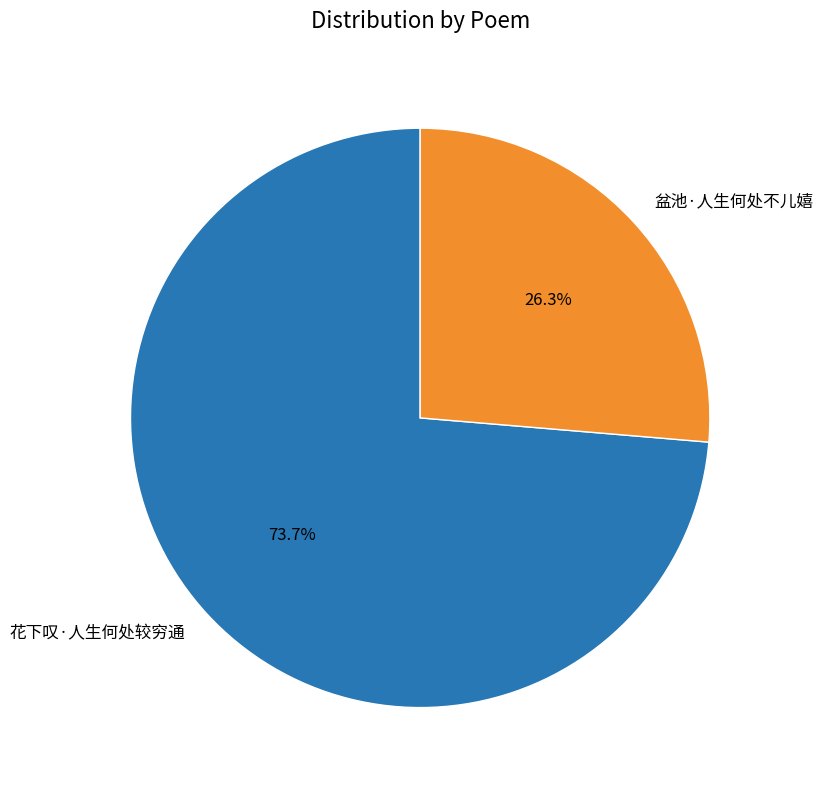

What portion of the pie excludes 盆池·人生何处不儿嬉?

73.7%